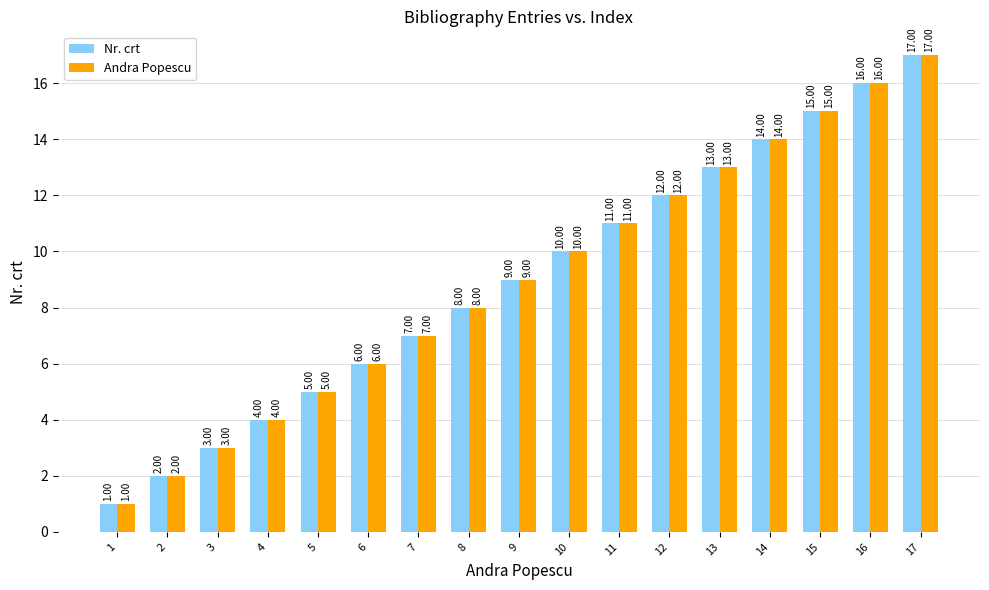

At which category is the sum across all series the highest?

17